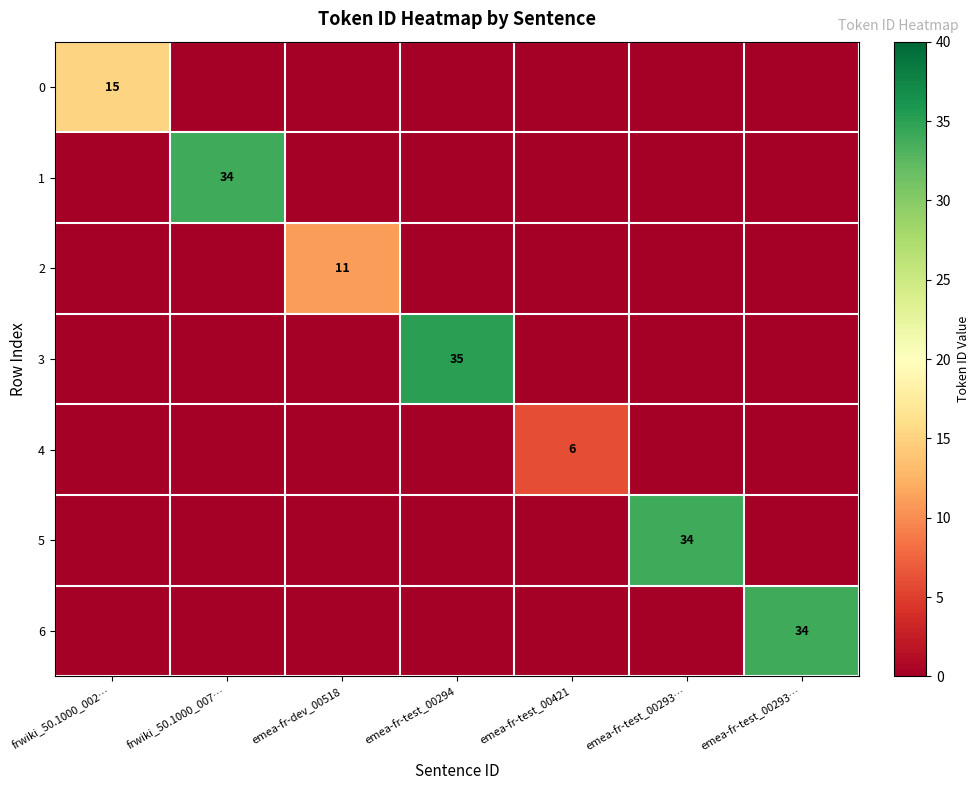

What is the difference between the highest and lowest values at emea-fr-test_00293…?

34